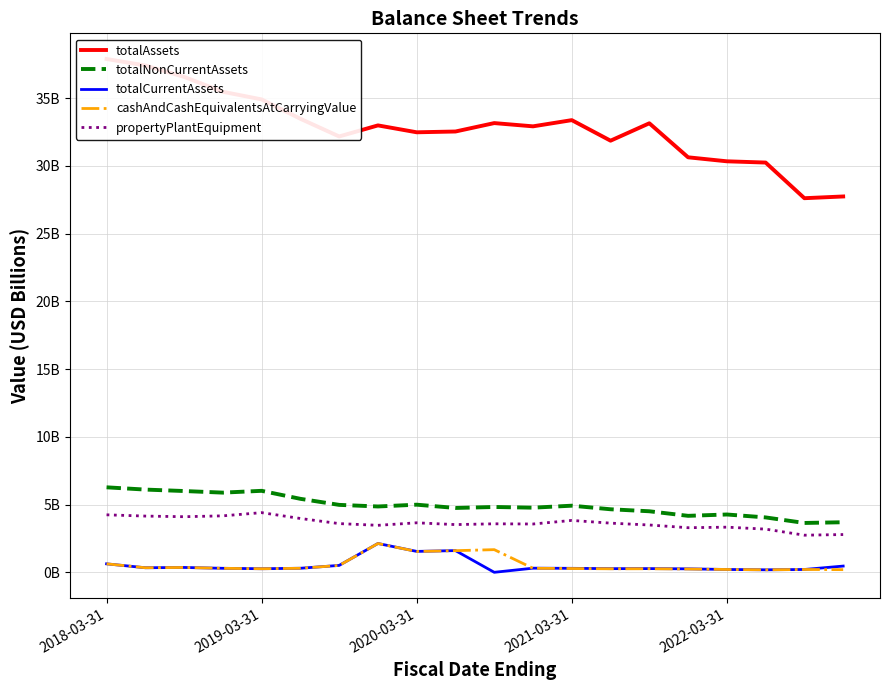

Reading left to right, transcribe all the data shown in this chart.

totalAssets: 37.9	37.4	36.6	35.5	34.9	33.5	32.2	33.0	32.5	32.5	33.2	32.9	33.4	31.9	33.1	30.6	30.3	30.2	27.6	27.7
totalNonCurrentAssets: 6.3	6.1	6.0	5.9	6.0	5.4	5.0	4.9	5.0	4.8	4.8	4.8	4.9	4.7	4.5	4.2	4.3	4.1	3.6	3.7
totalCurrentAssets: 0.6	0.3	0.4	0.3	0.3	0.3	0.5	2.1	1.5	1.6	0.0	0.3	0.3	0.3	0.3	0.3	0.2	0.2	0.2	0.5
cashAndCashEquivalentsAtCarryingValue: 0.6	0.3	0.4	0.3	0.3	0.3	0.5	2.1	1.5	1.6	1.7	0.3	0.3	0.3	0.3	0.2	0.2	0.2	0.2	0.2
propertyPlantEquipment: 4.2	4.2	4.1	4.2	4.4	4.0	3.6	3.5	3.7	3.5	3.6	3.6	3.8	3.6	3.5	3.3	3.3	3.2	2.7	2.8